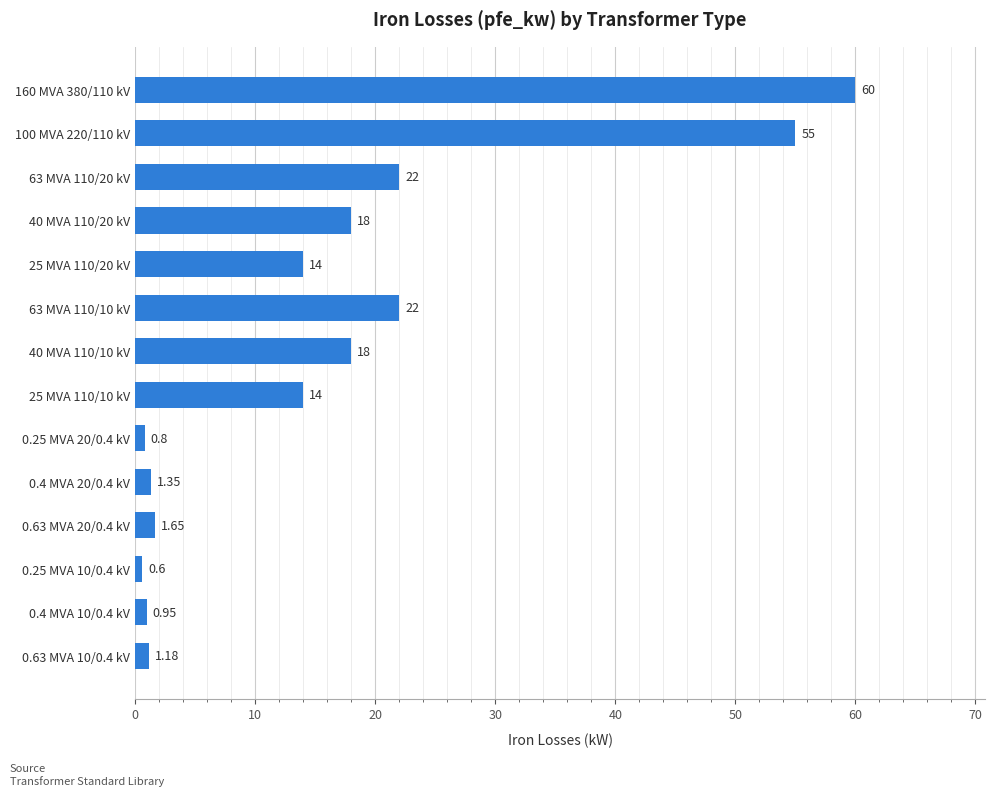

Between 0.4 MVA 20/0.4 kV and 0.63 MVA 20/0.4 kV, which is larger?

0.63 MVA 20/0.4 kV